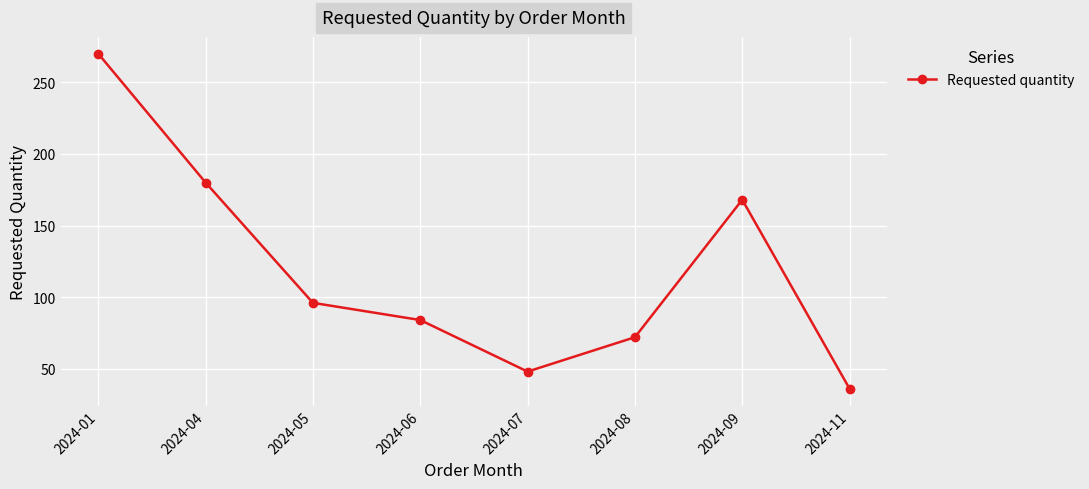

Reading left to right, what are all the values shown in this chart?

270	180	96	84	48	72	168	36